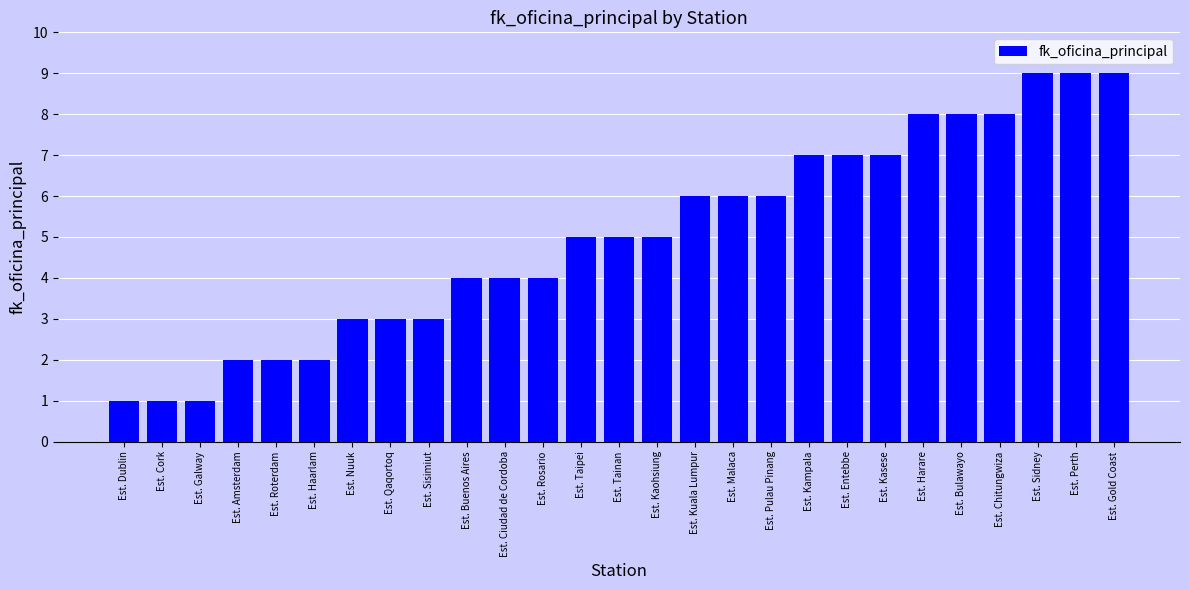

What position from the left is Est. Cork?

2